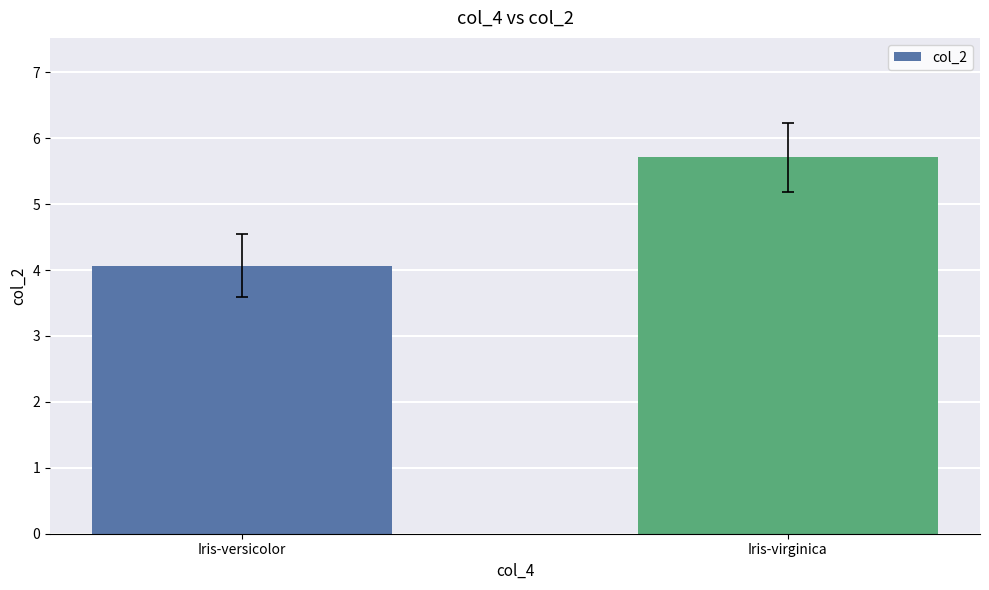

What is the difference between the maximum and minimum values?

1.6